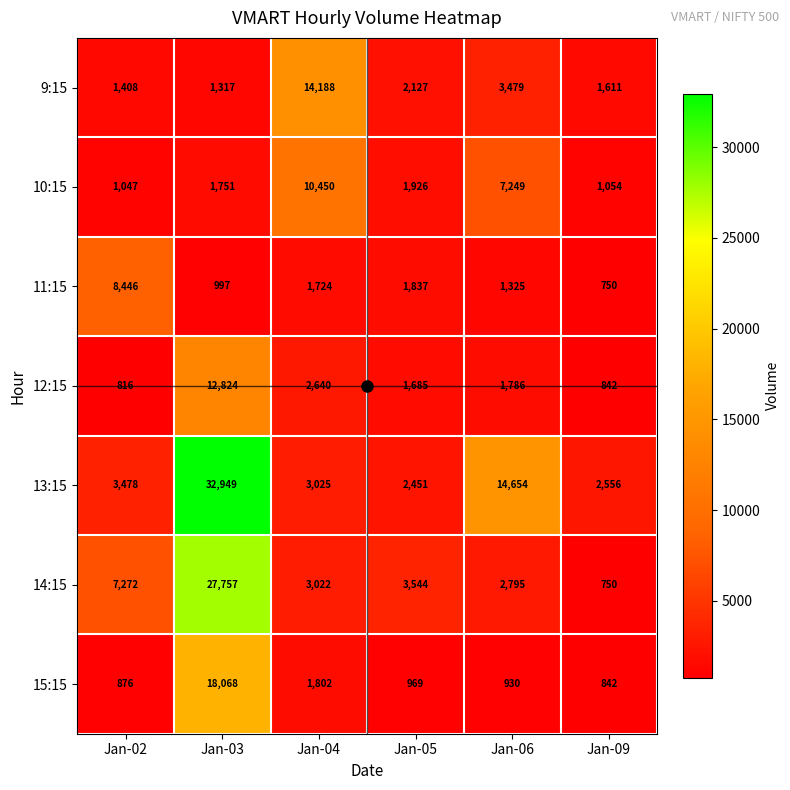

List the series in order of their peak value, lowest first.

11:15, 10:15, 12:15, 9:15, 15:15, 14:15, 13:15